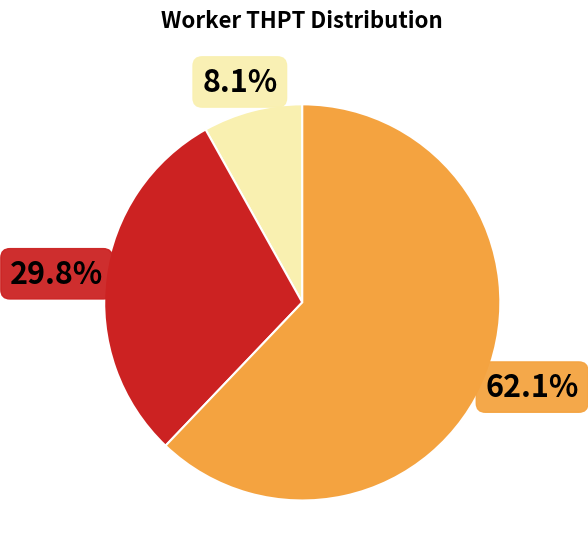

Is there a majority slice in this chart?

Yes